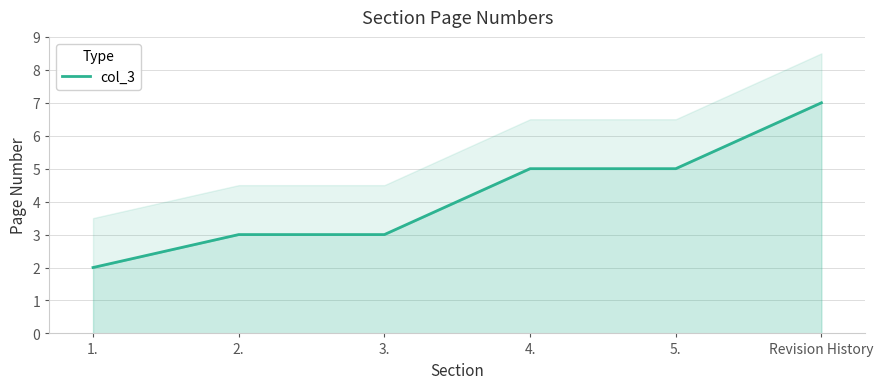

What is the label of the 4th point from the left?

4.